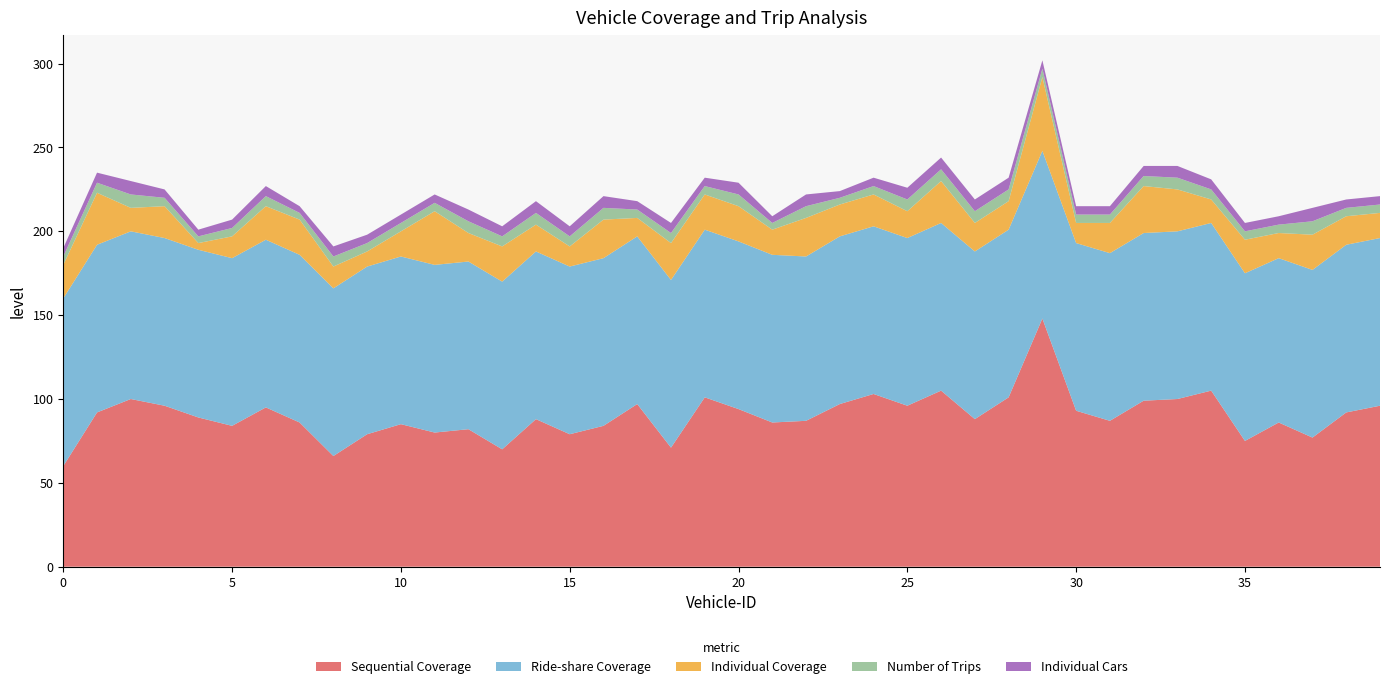

Reading left to right, what are all the values shown in this chart?

Sequential Coverage: 0=60	1=92	2=100	3=96	4=89	5=84	6=95	7=86	8=66	9=79	10=85	11=80	12=82	13=70	14=88	15=79	16=84	17=97	18=71	19=101	20=94	21=86	22=87	23=97	24=103	25=96	26=105	27=88	28=101	29=148	30=93	31=87	32=99	33=100	34=105	35=75	36=86	37=77	38=92	39=96
Ride-share Coverage: 0=100	1=100	2=100	3=100	4=100	5=100	6=100	7=100	8=100	9=100	10=100	11=100	12=100	13=100	14=100	15=100	16=100	17=100	18=100	19=100	20=100	21=100	22=98	23=100	24=100	25=100	26=100	27=100	28=100	29=100	30=100	31=100	32=100	33=100	34=100	35=100	36=98	37=100	38=100	39=100
Individual Coverage: 0=20	1=31	2=14	3=19	4=4	5=13	6=20	7=21	8=13	9=9	10=15	11=32	12=17	13=21	14=16	15=12	16=23	17=11	18=22	19=21	20=21	21=15	22=23	23=19	24=19	25=16	26=25	27=17	28=17	29=44	30=12	31=18	32=28	33=25	34=14	35=20	36=15	37=21	38=17	39=15
Number of Trips: 0=5	1=6	2=8	3=5	4=4	5=5	6=6	7=4	8=6	9=5	10=5	11=5	12=7	13=6	14=7	15=6	16=7	17=5	18=6	19=5	20=7	21=4	22=7	23=4	24=5	25=7	26=7	27=7	28=7	29=5	30=5	31=5	32=6	33=7	34=6	35=5	36=5	37=8	38=5	39=5
Individual Cars: 0=5	1=6	2=8	3=5	4=4	5=5	6=6	7=4	8=6	9=5	10=5	11=5	12=7	13=6	14=7	15=6	16=7	17=5	18=6	19=5	20=7	21=4	22=7	23=4	24=5	25=7	26=7	27=7	28=7	29=5	30=5	31=5	32=6	33=7	34=6	35=5	36=5	37=8	38=5	39=5